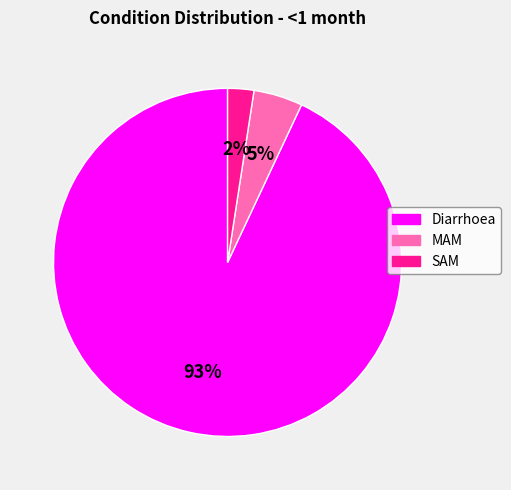

To the nearest percent, what is the average slice percentage?

33%